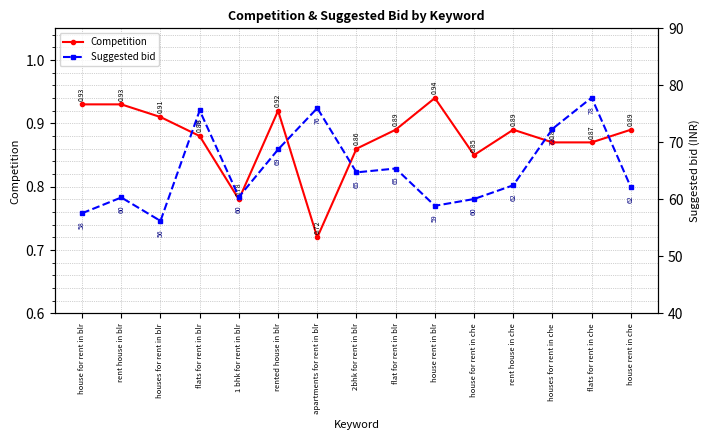

What is the difference between the maximum and second lowest values in the Suggested bid series?

20.3